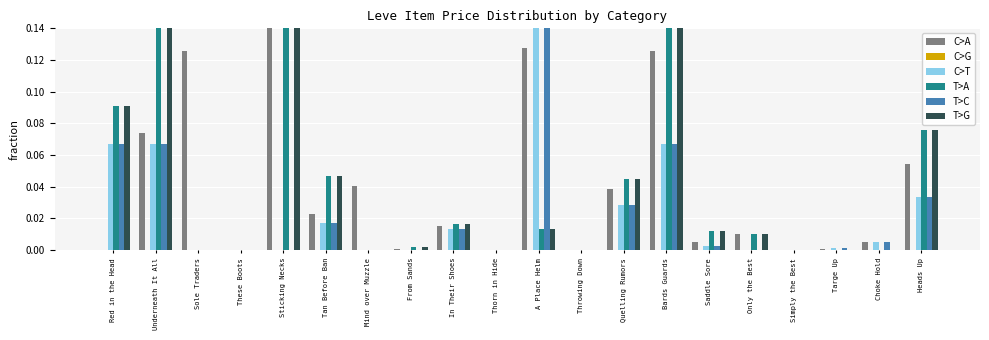

Is it true that T>G equals 0.0 at In Their Shoes?

True